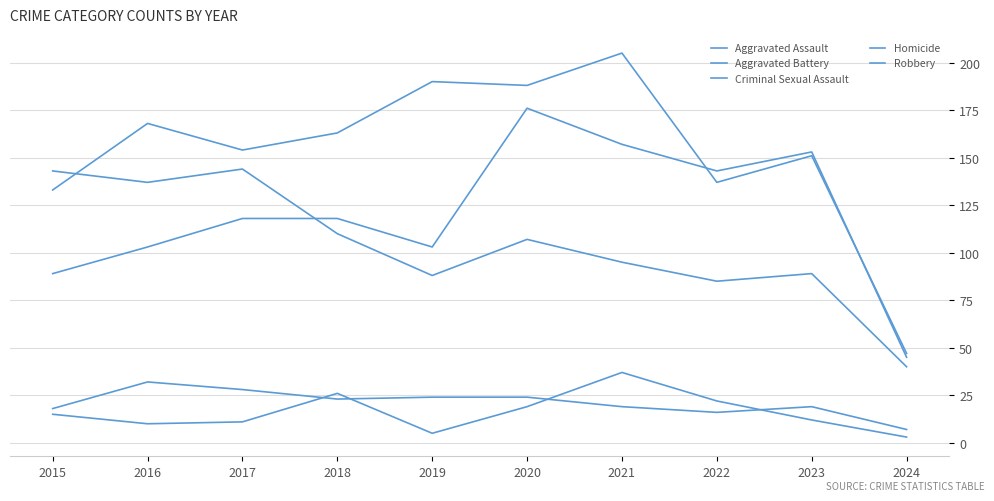

At which category does Aggravated Assault reach its first local valley?

2019